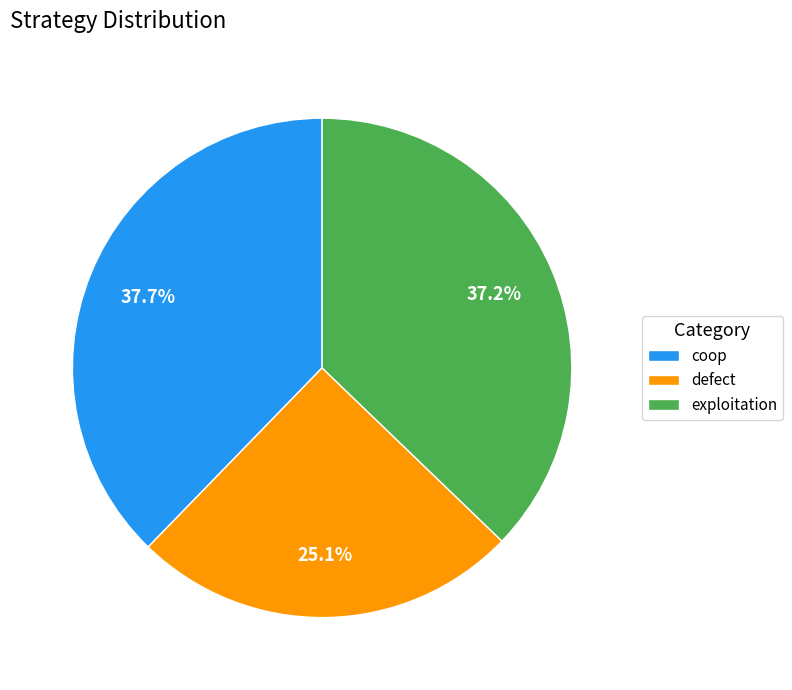

Do coop and exploitation together represent more than half of the pie?

Yes